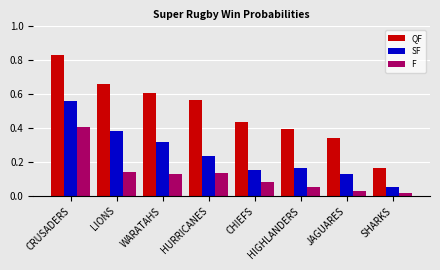

At which label does F reach its minimum?

SHARKS